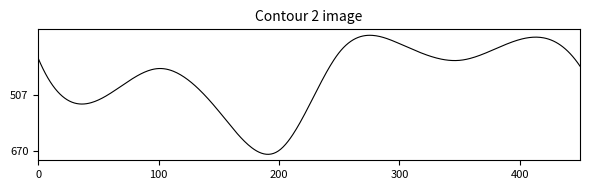

What is the difference between the maximum and minimum values?

348.6